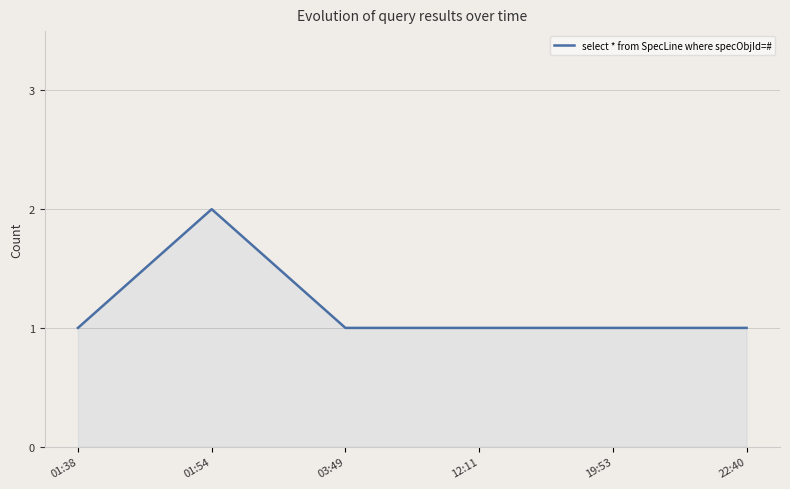

Approximately how many times larger is the value at 01:38 compared to 12:11?

1.0